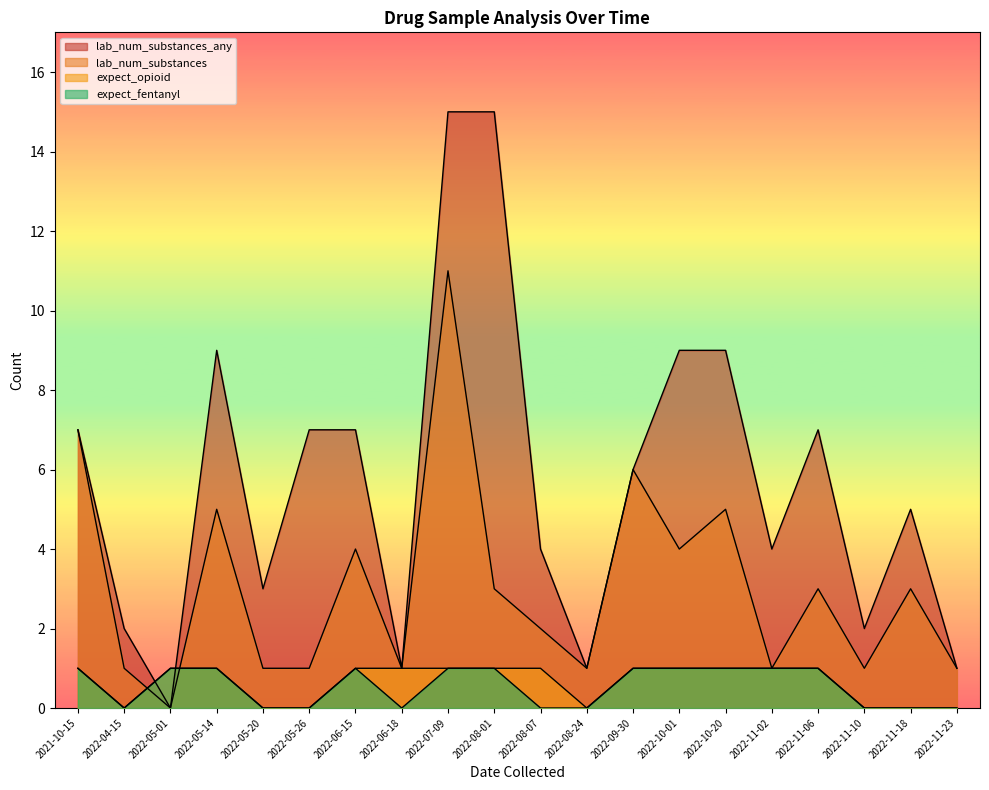

How many data points in lab_num_substances_any are above 6?

9